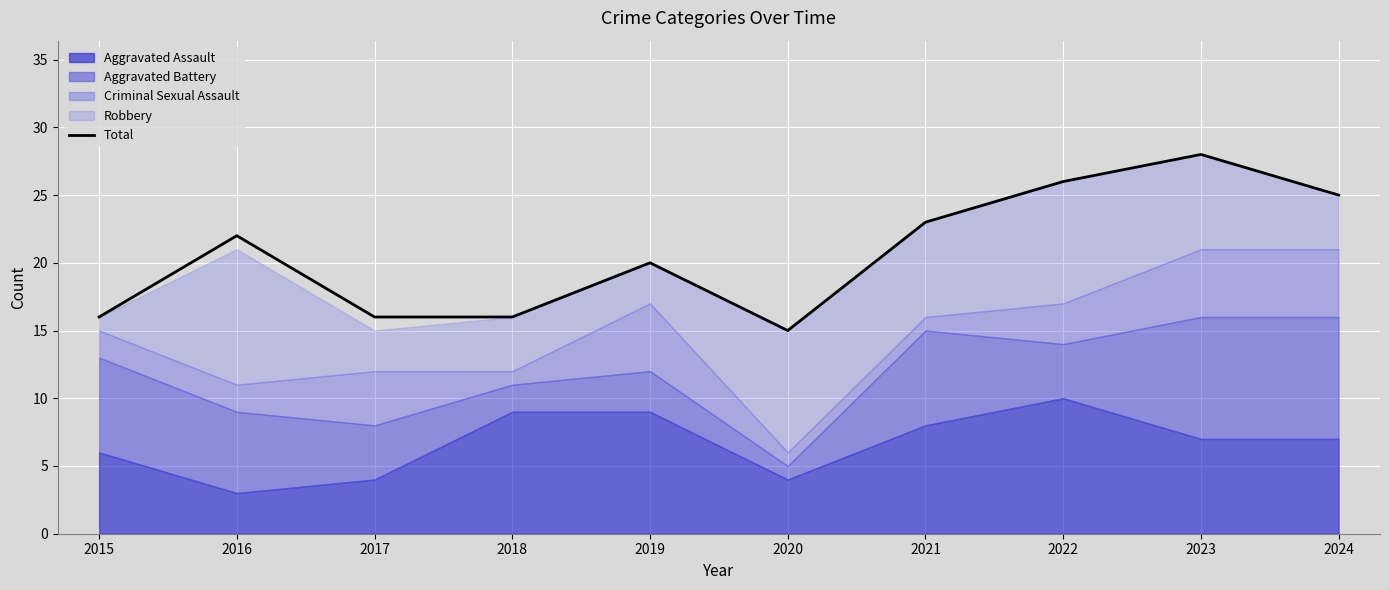

What is the ratio of the value at 2015 to the value at 2021?

0.7